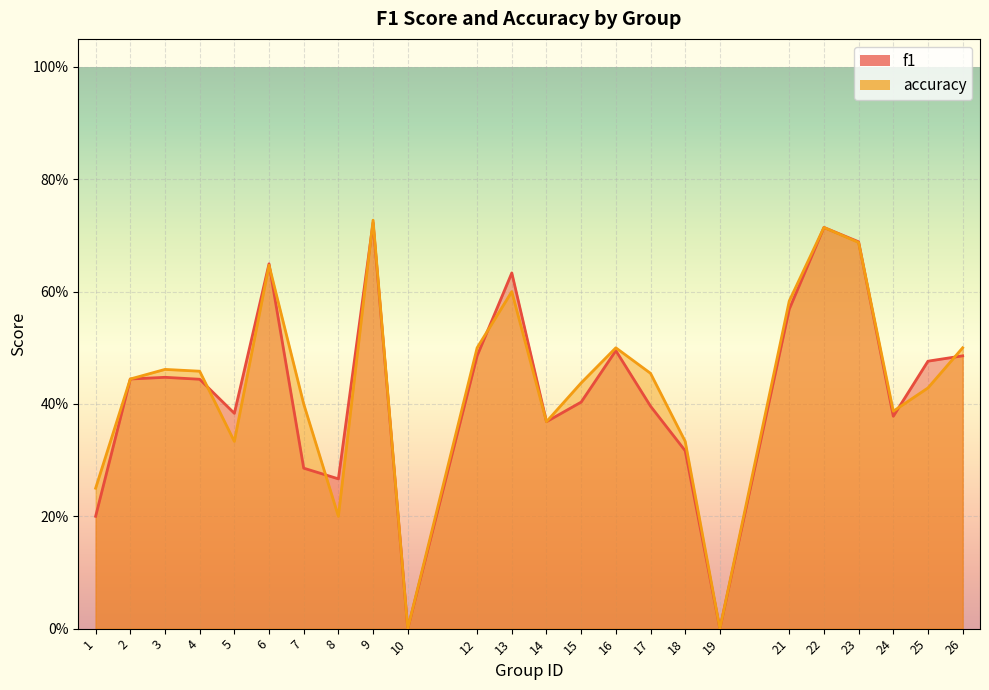

How many lines are shown in the chart?

2